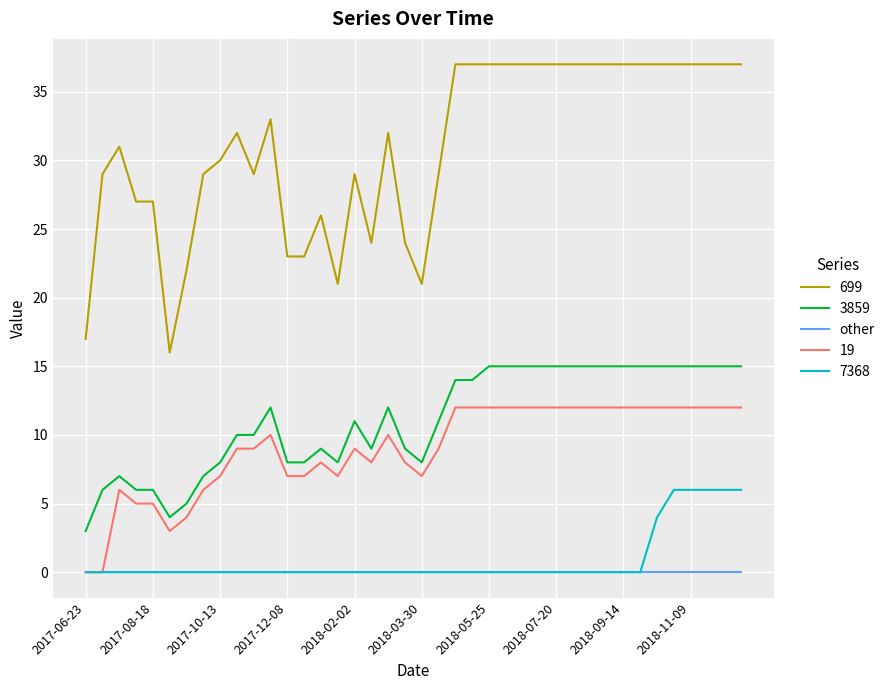

Which series has the largest range (max minus min)?

699